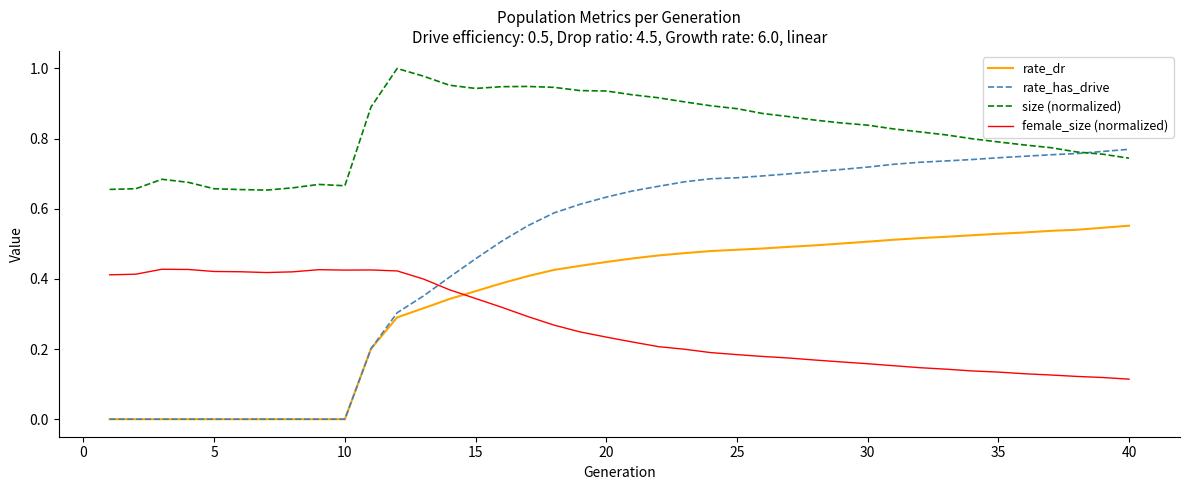

After their last crossing, which series has the higher values: rate_has_drive or female_size (normalized)?

rate_has_drive